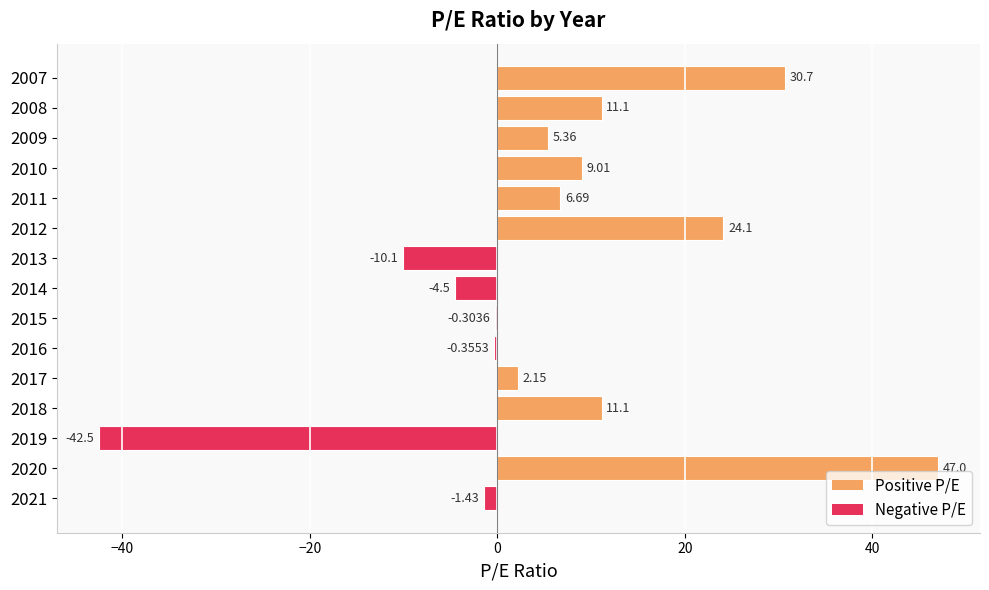

What is the difference between the maximum and second lowest values?

57.1